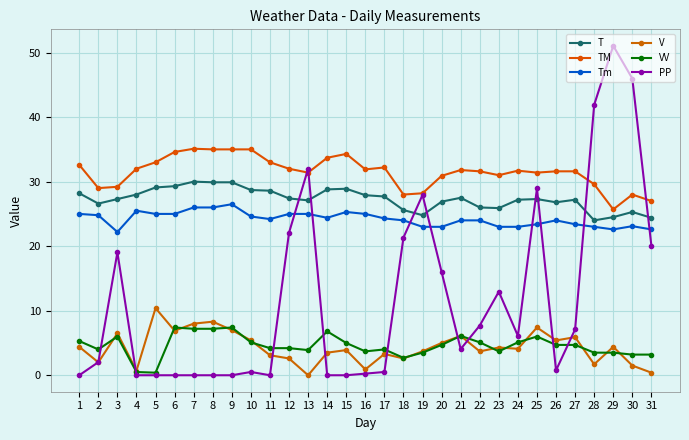

Does the chart have visible grid lines?

Yes